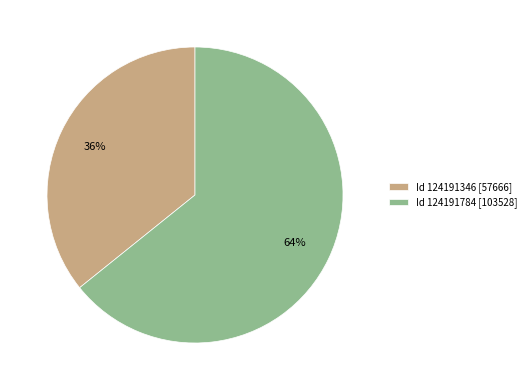

Which slice is the smallest?

Id 124191346 [57666]